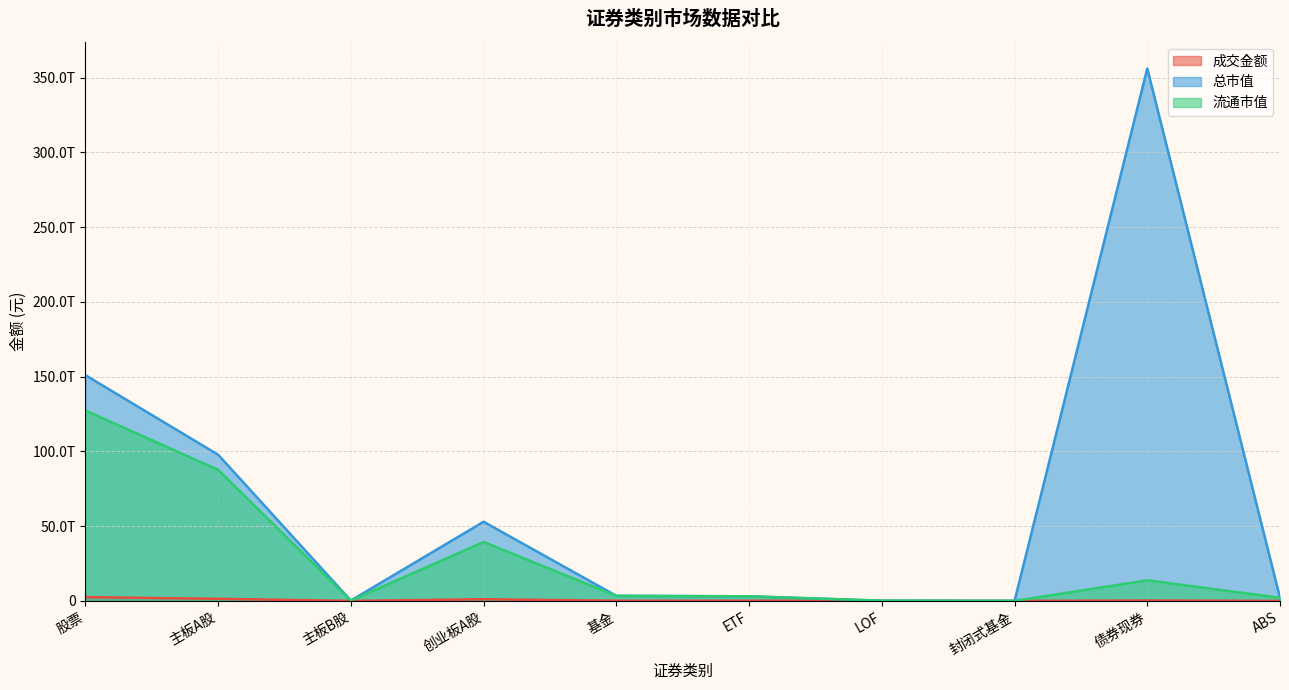

The 流通市值 series shows 127334758621684.7 at 股票. True or false?

True